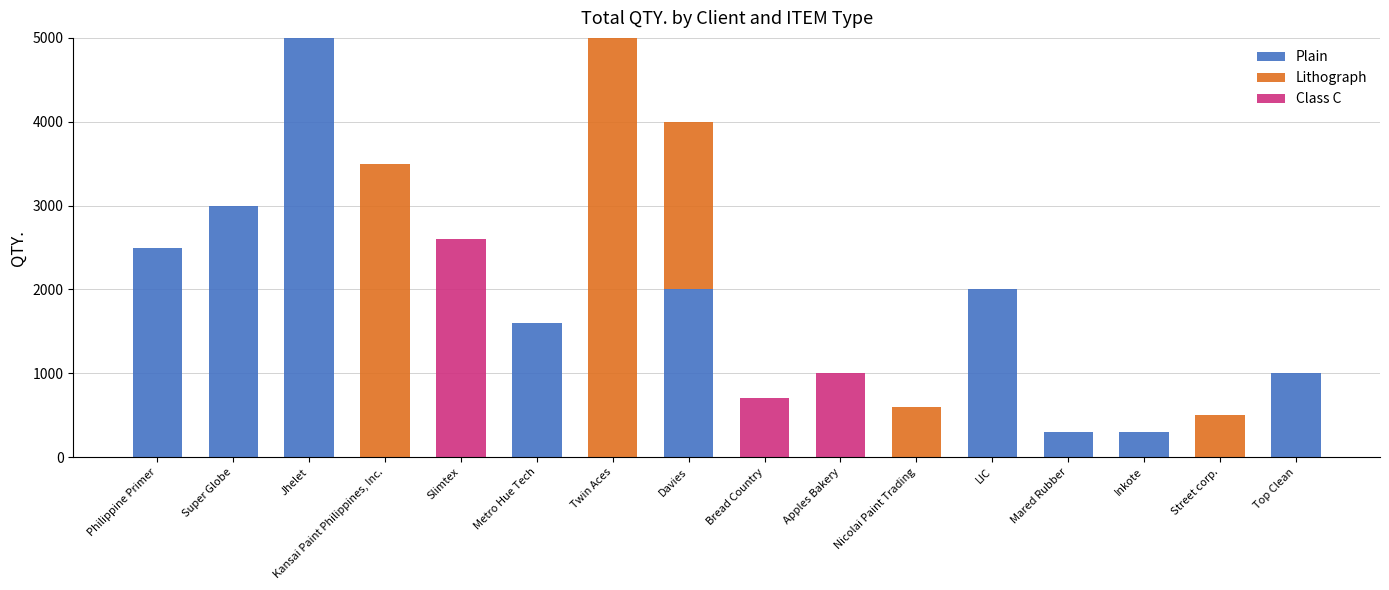

What is the total value across all series at Philippine Primer?

2500